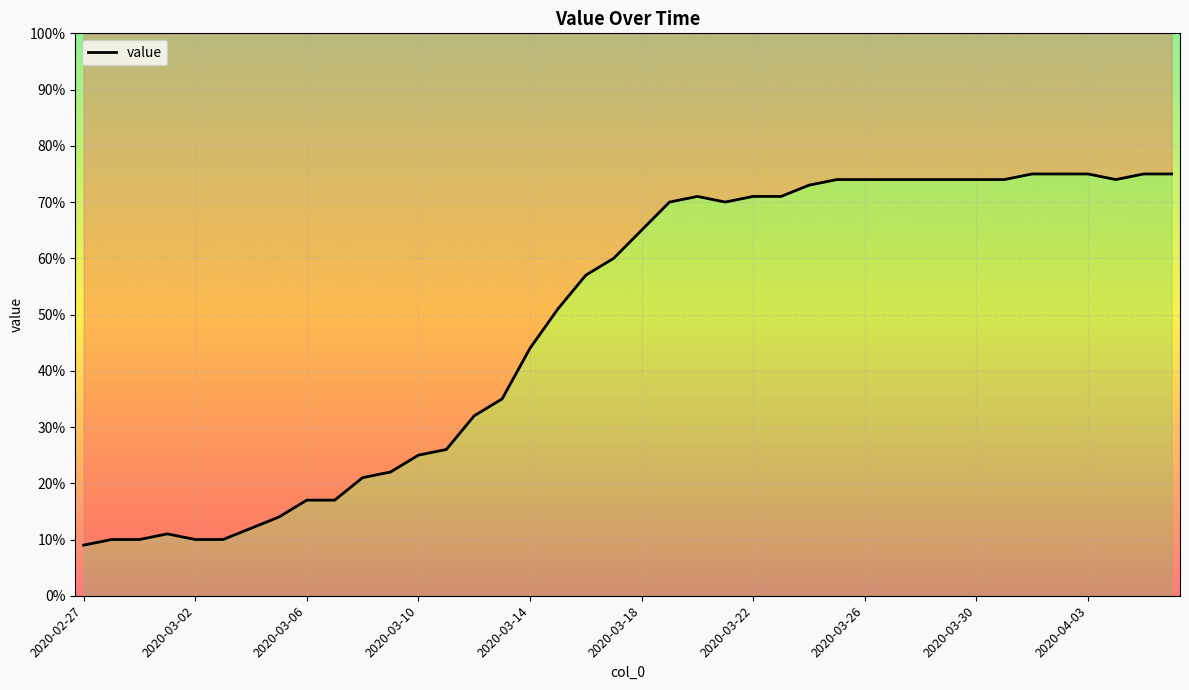

What is the sum of the values at 19 and 24?

131